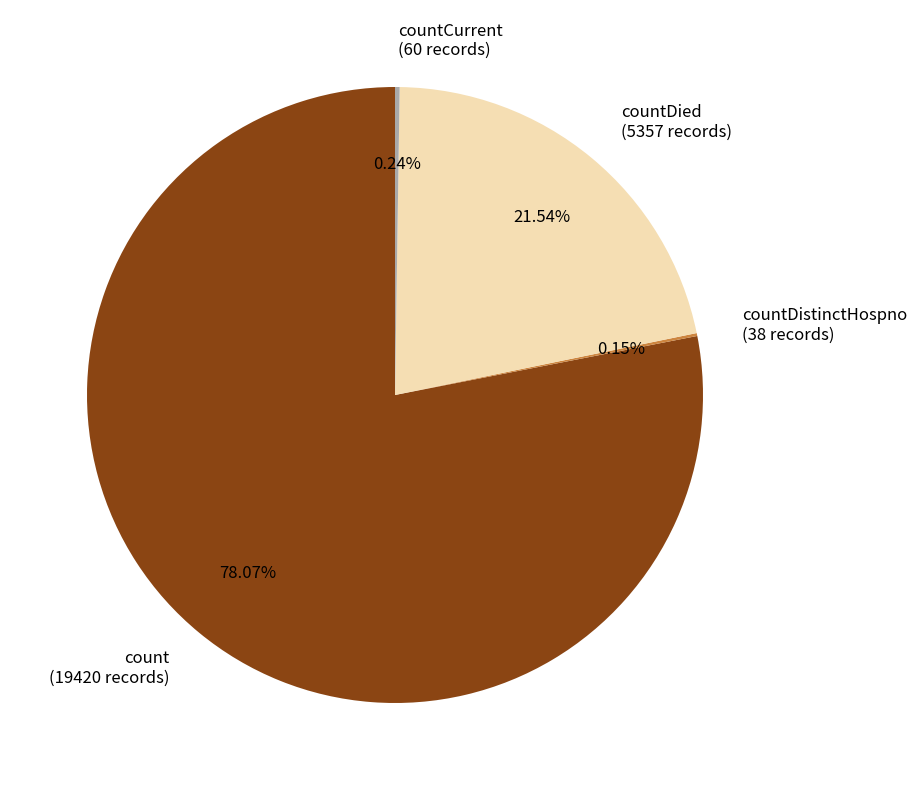

Does count (19420 records) represent more than half of the total?

Yes